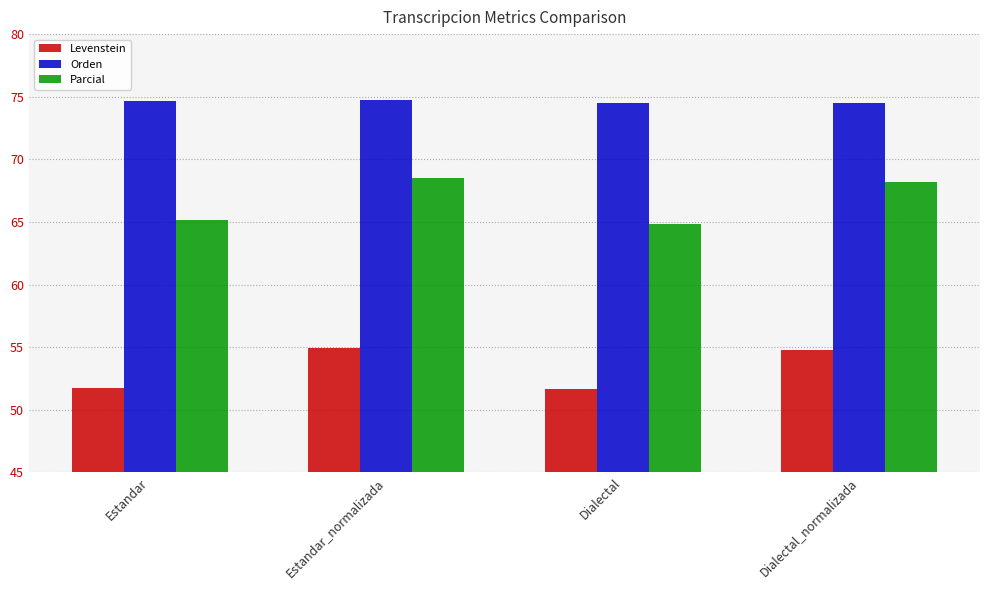

What is the difference between the highest and lowest values at Dialectal?

22.9